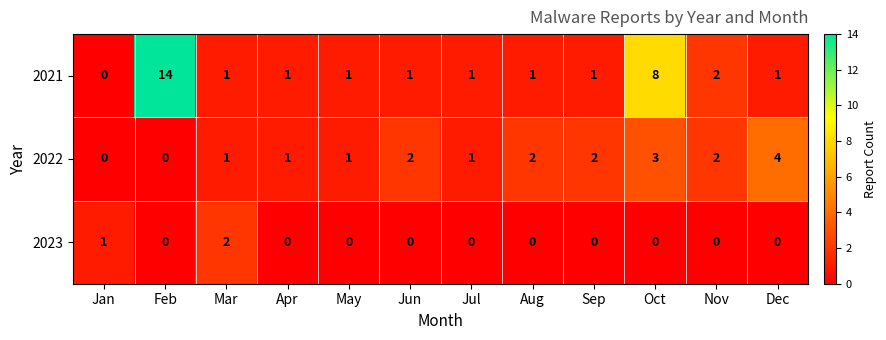

What is the sum of all 2022 values?

19